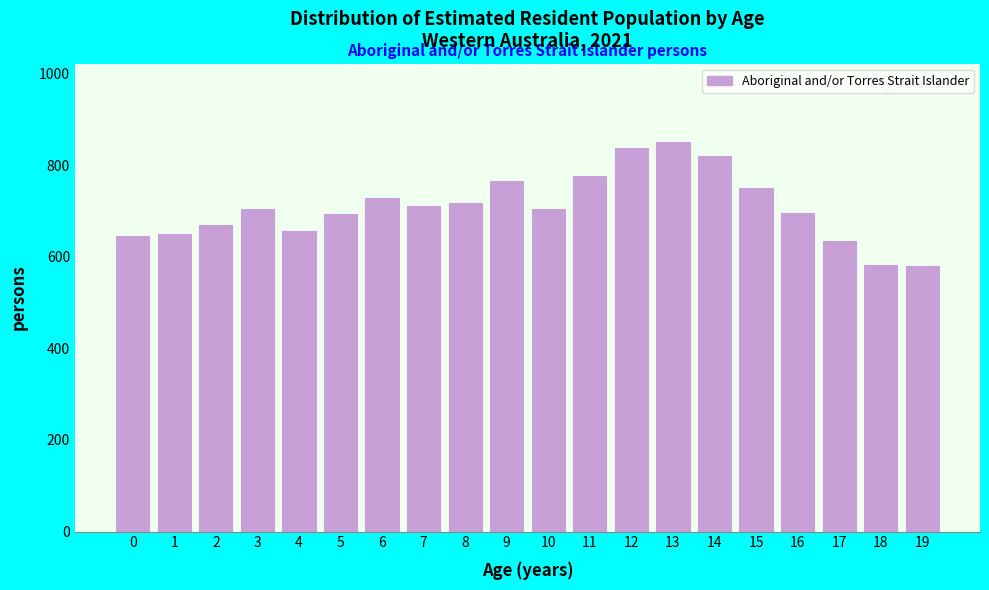

The value at 6 is 1076. True or false?

False